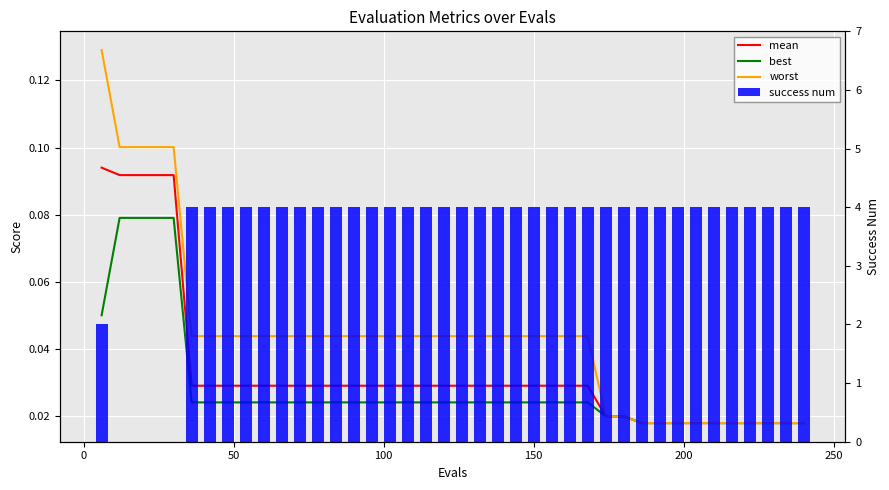

What are all the series names shown in the legend?

mean, best, worst, success num